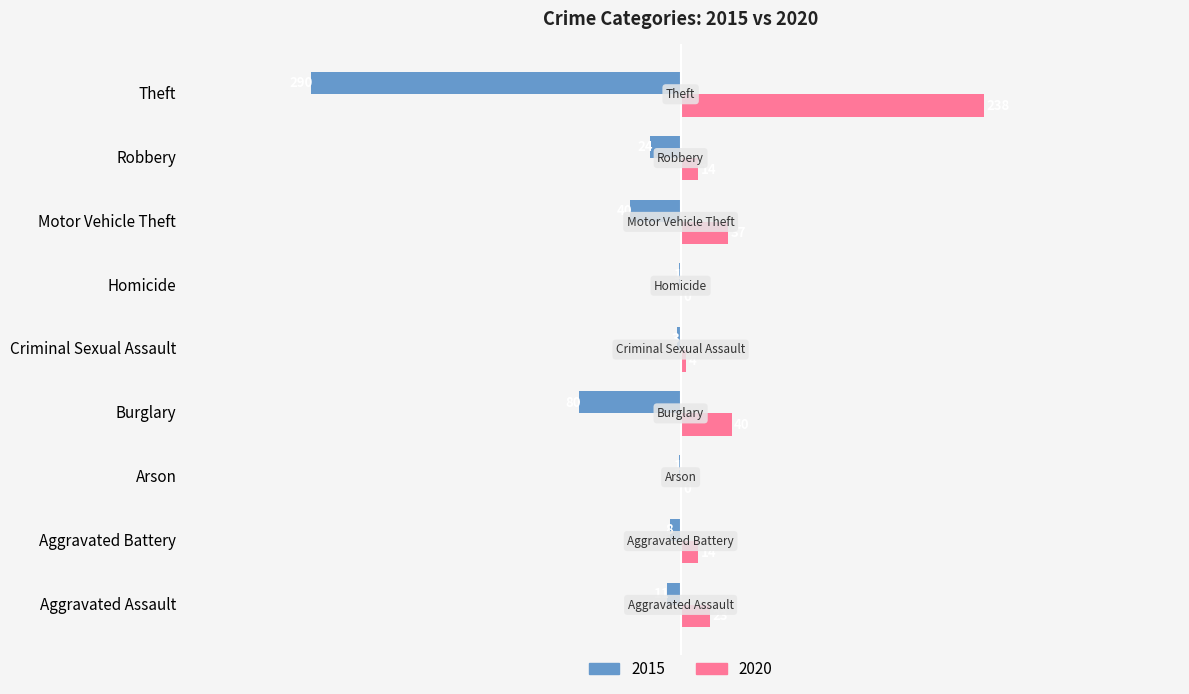

True or false: 2020 has a value of 14 at Robbery.

True